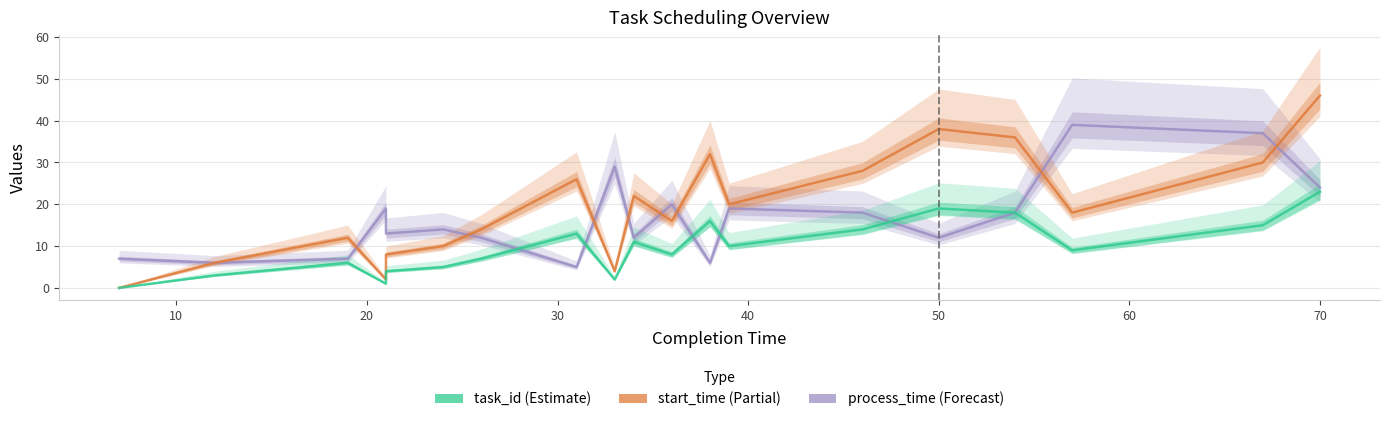

True or false: process_time and start_time intersect in this chart.

True